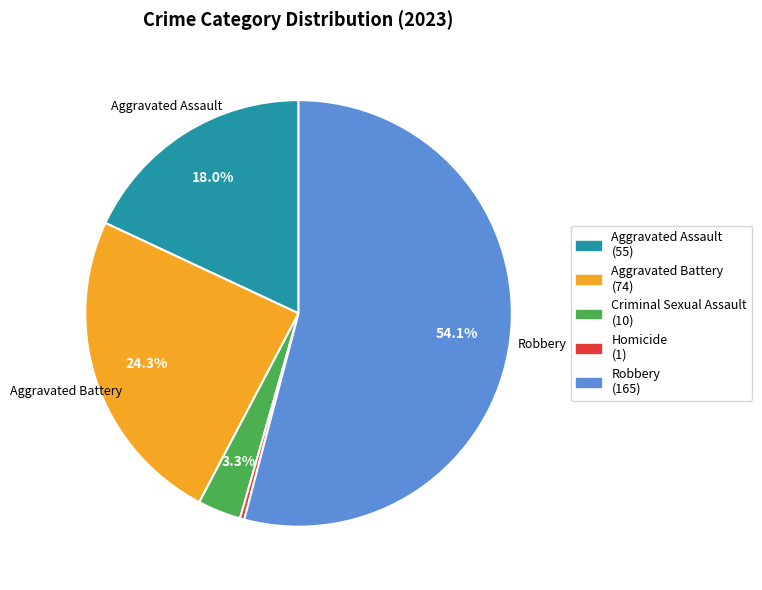

To the nearest percent, what is the difference between the largest and smallest slice percentages?

54%